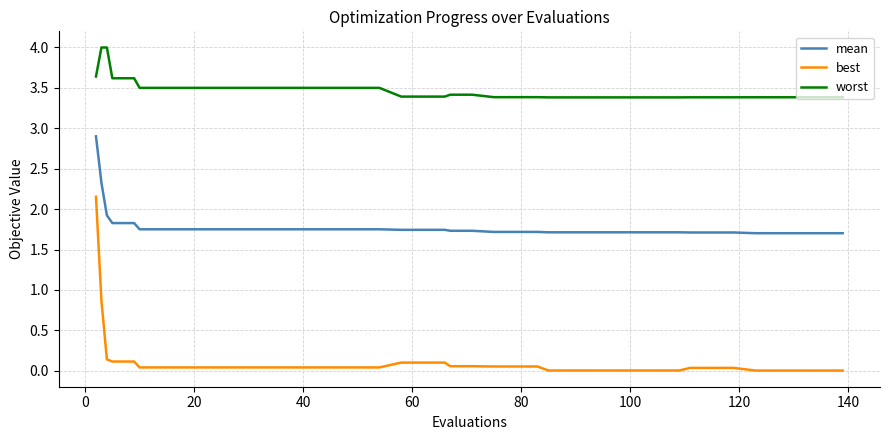

Which series has the largest range (max minus min)?

best